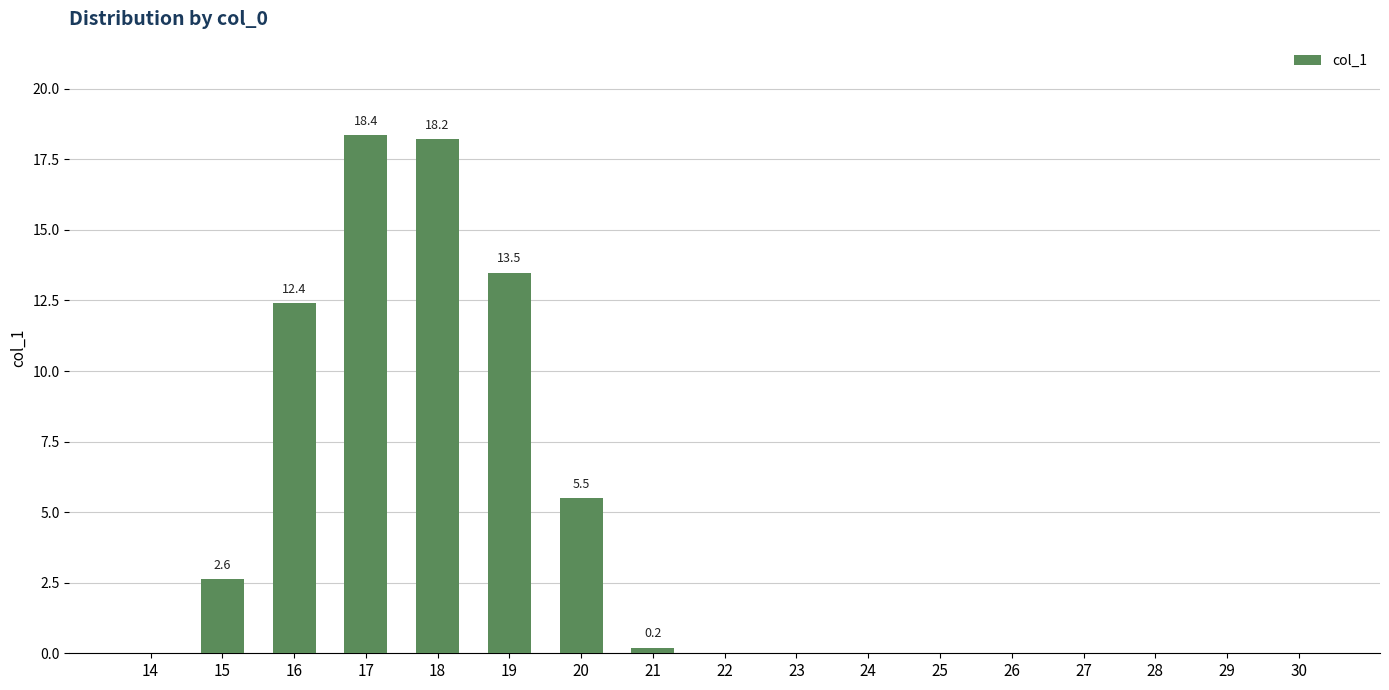

The value at 28 is 12.0. True or false?

False